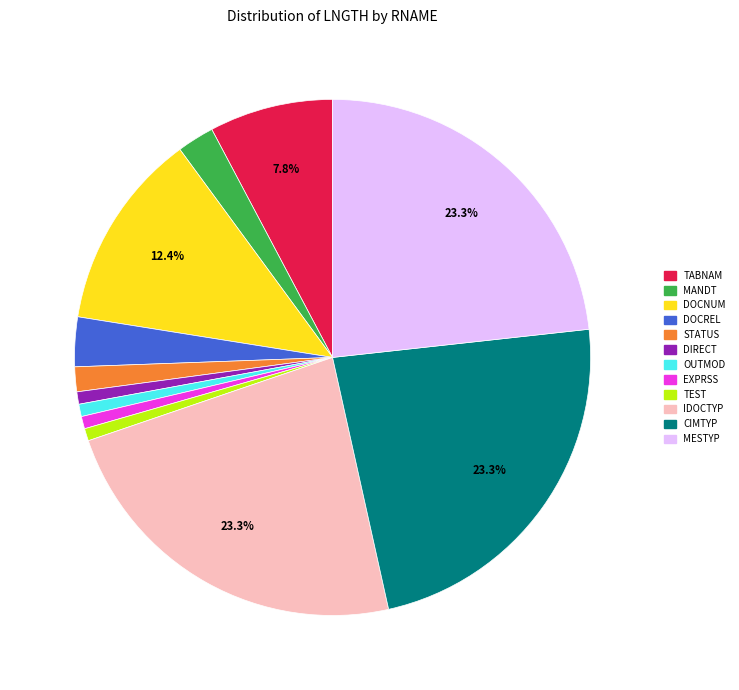

Is there a majority slice in this chart?

No